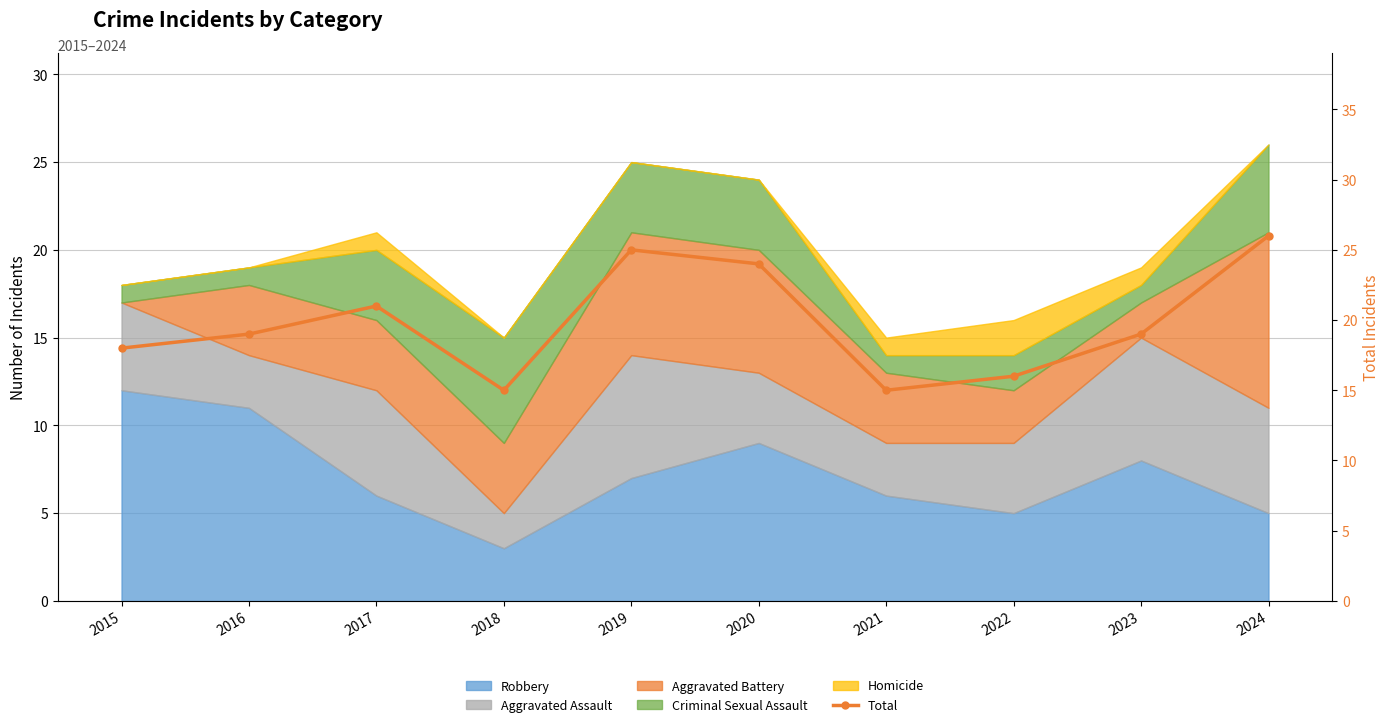

How many data points are less than 19?

4